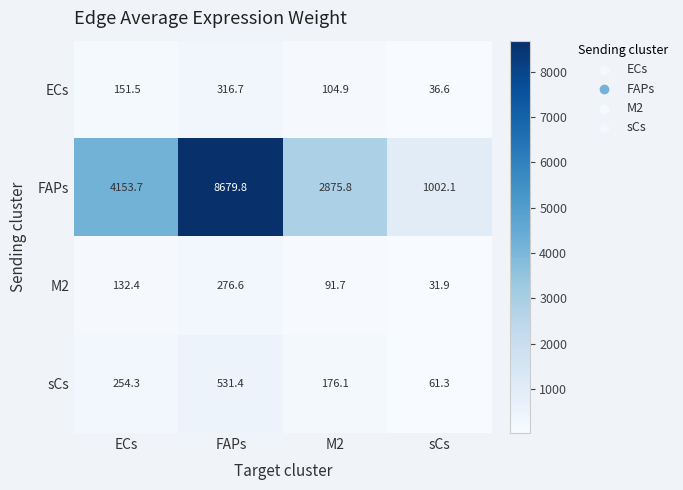

Between ECs and sCs, which series saw the biggest shift?

FAPs